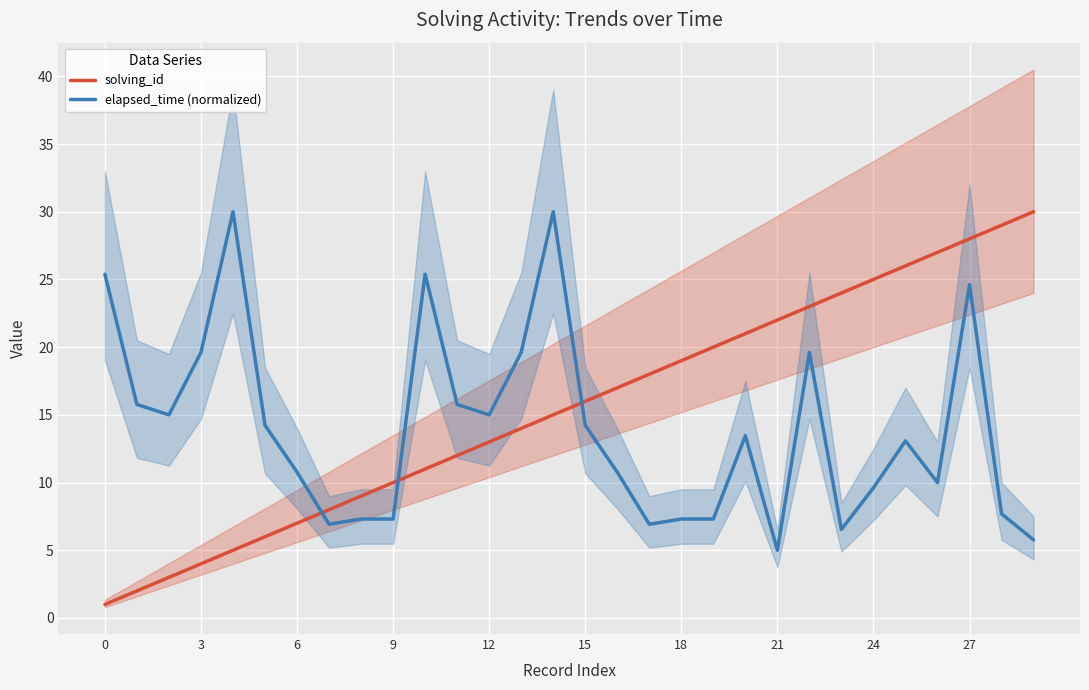

Which series has the largest range (max minus min)?

solving_id